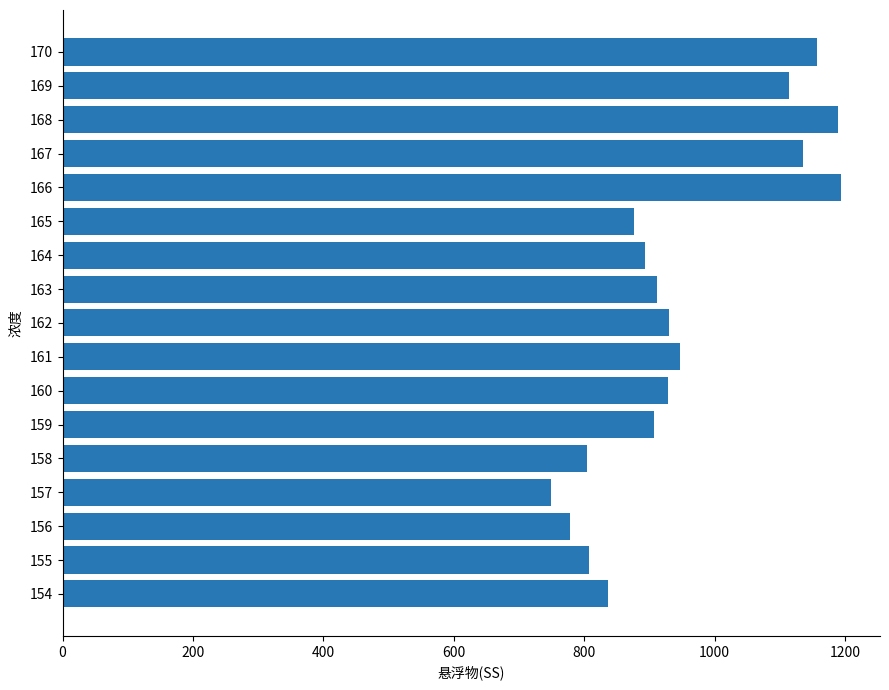

What is the greatest value displayed?

1194